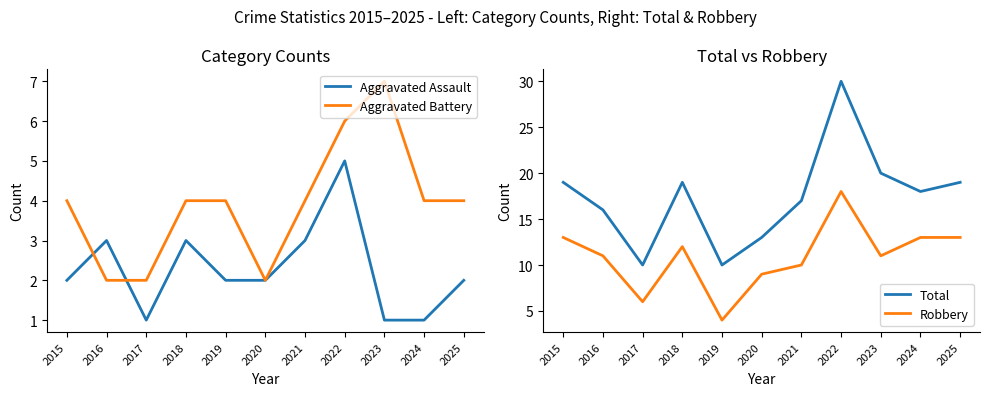

Which has a higher value, 2024 or 2025?

2025